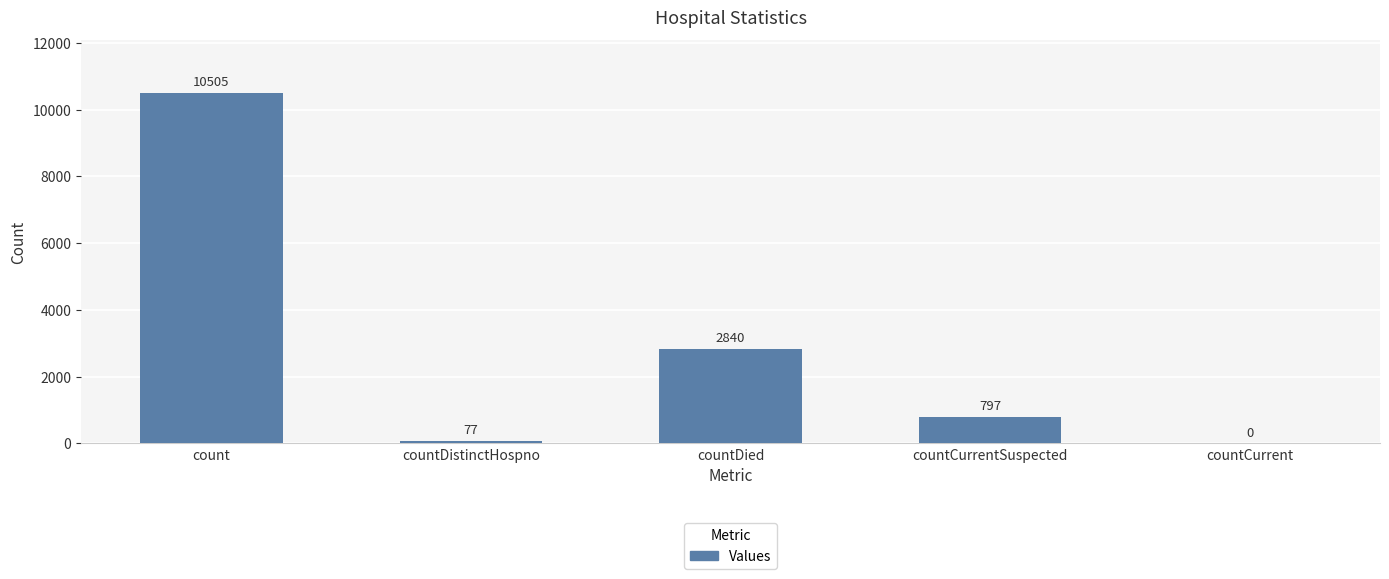

What is the change in value from countDistinctHospno to countCurrent?

-77